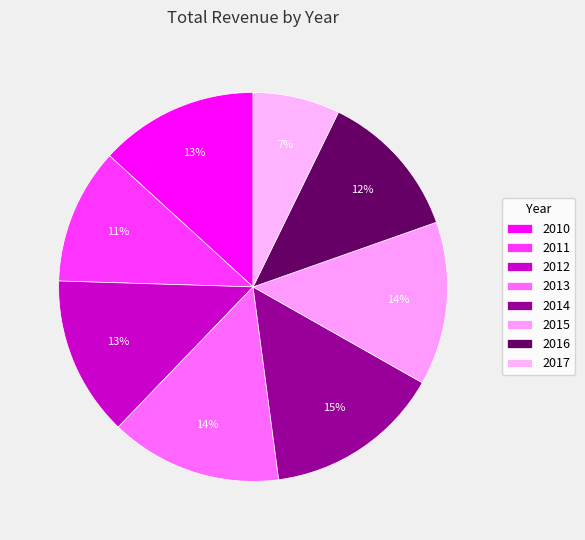

Which category has the smallest portion of the pie?

2017